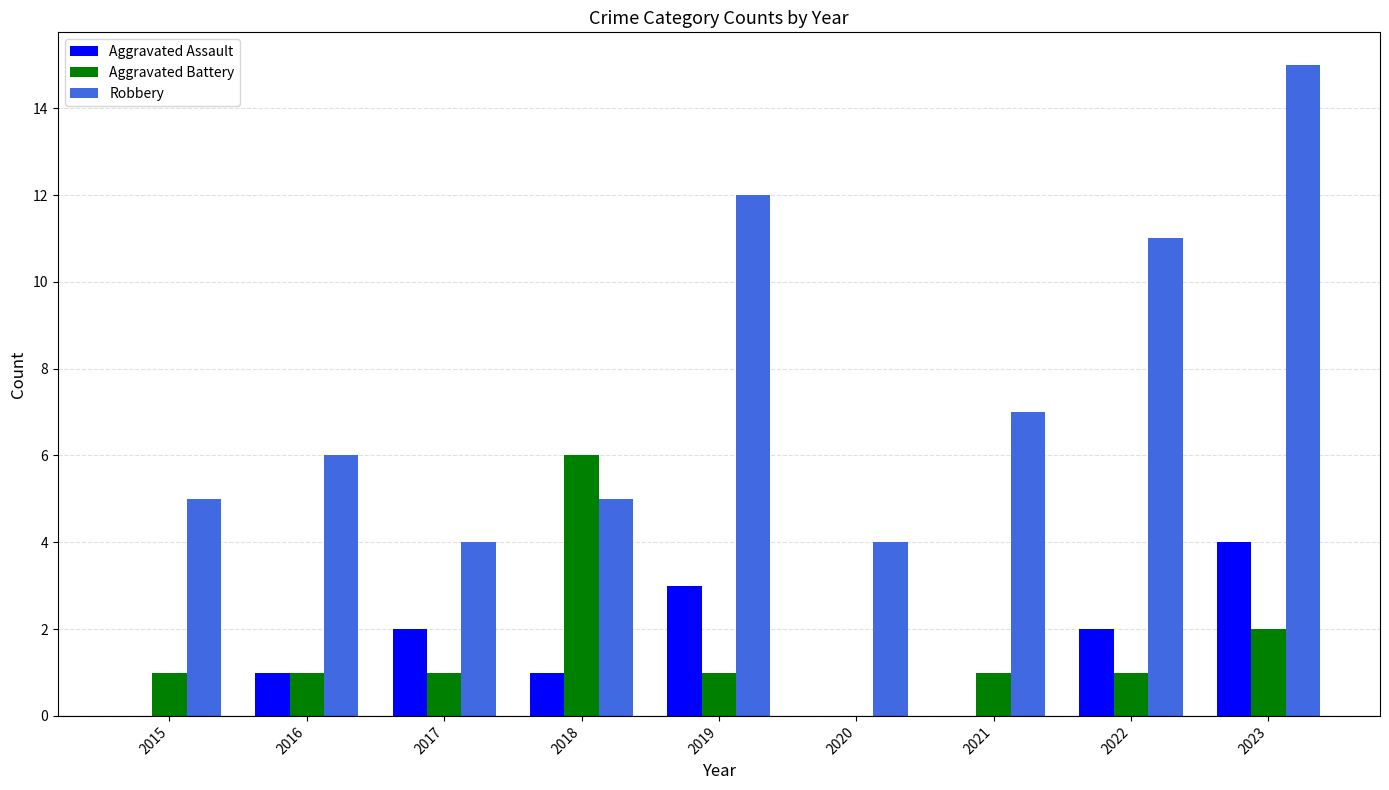

Between 2018 and 2022, which series saw the biggest shift?

Robbery